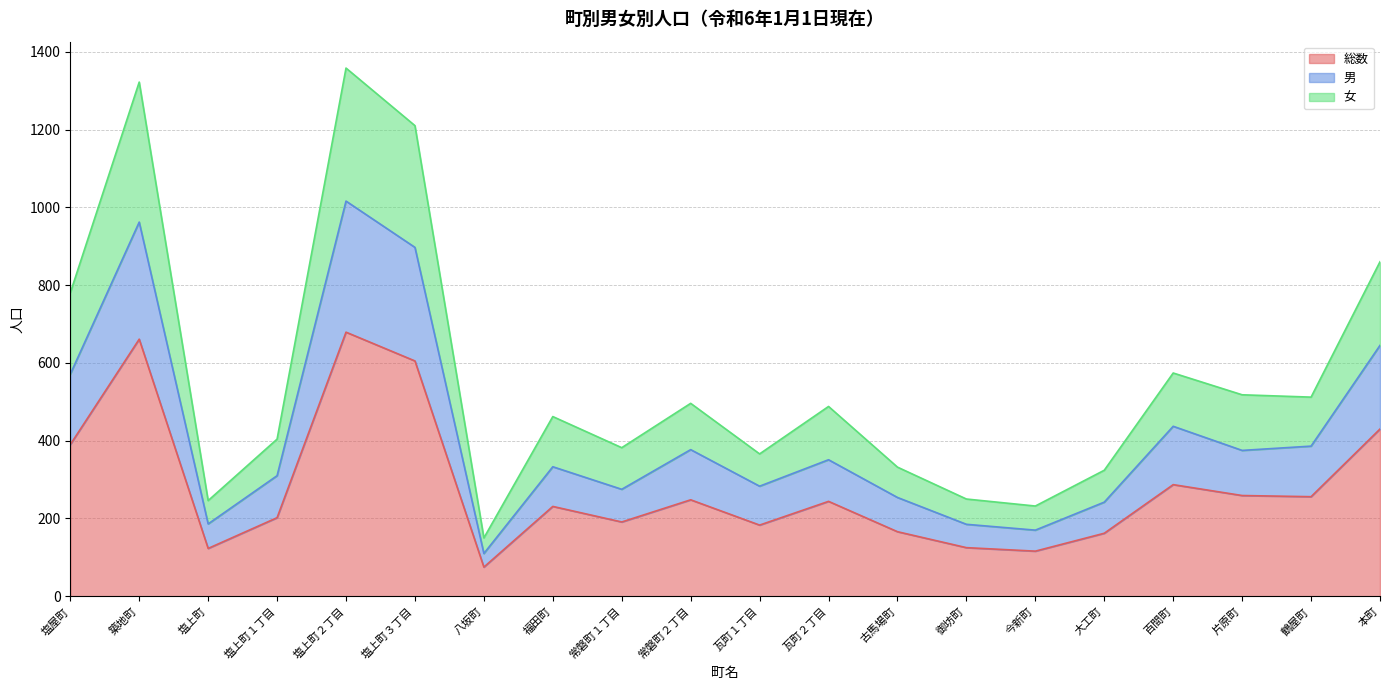

How many values in the 女 series exceed 488?

9